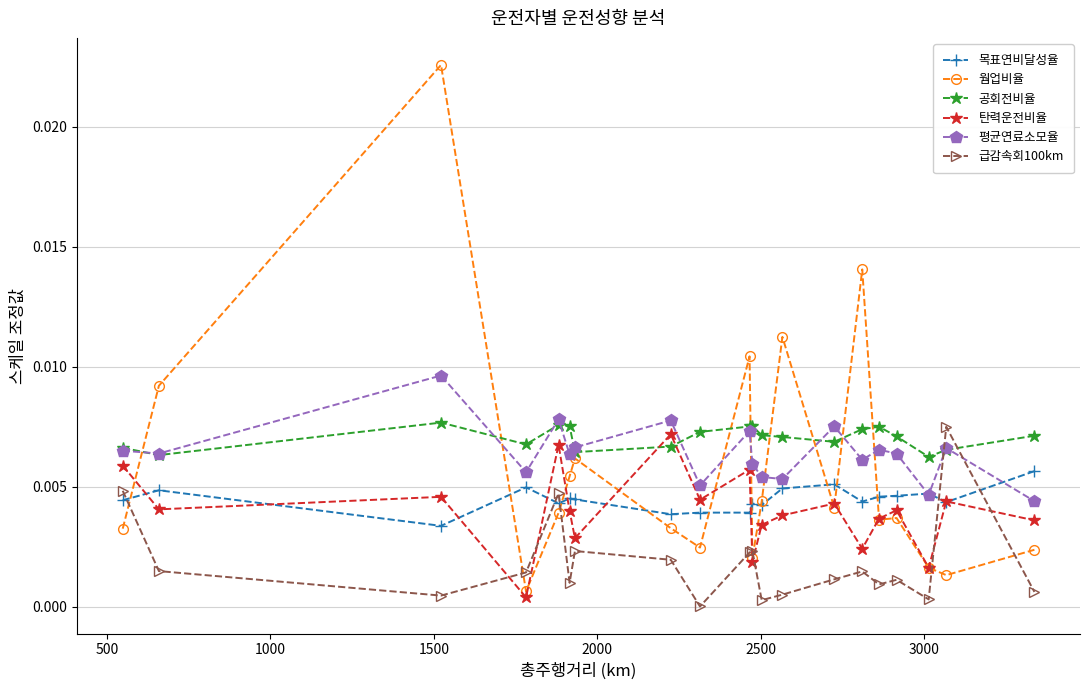

True or false: 평균연료소모율 and 탄력운전비율 cross at least once.

False